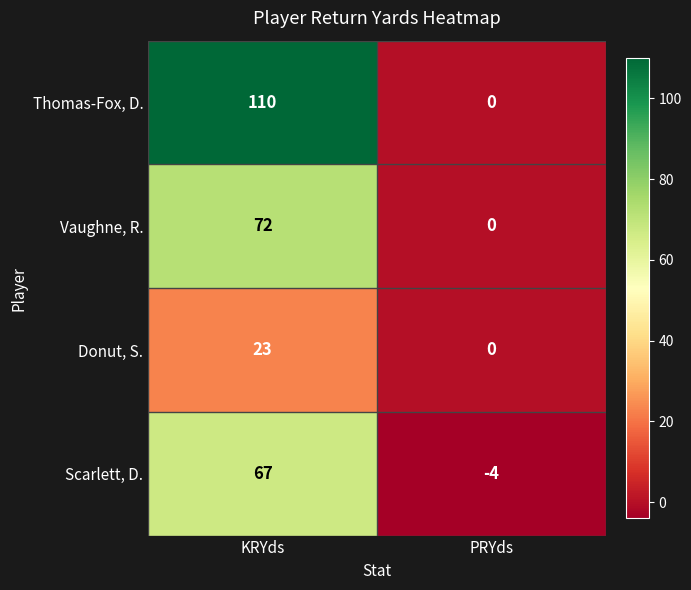

Is it true that Donut, S. equals -11 at PRYds?

False